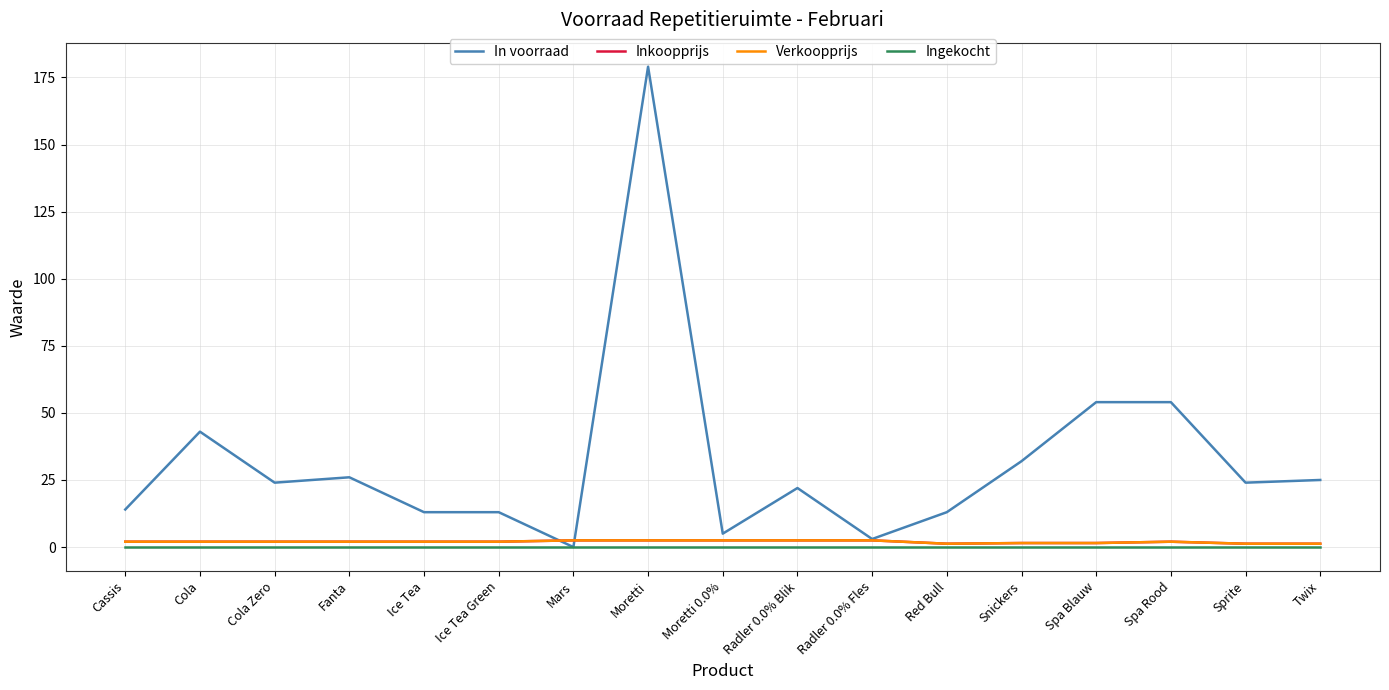

True or false: Verkoopprijs has a value of 2.5 at Radler 0.0% Fles.

True